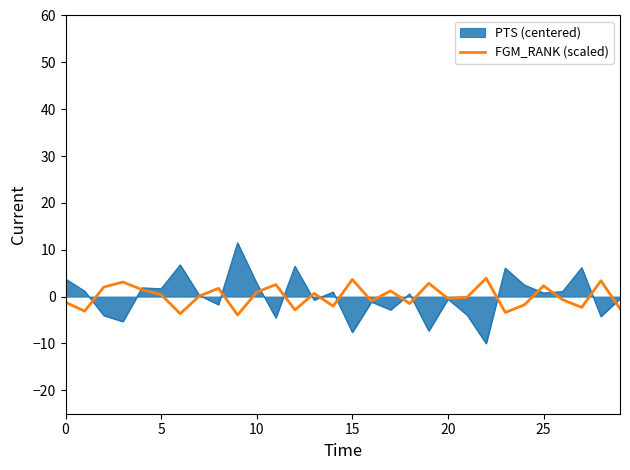

What is the lowest value of the FGM_RANK (scaled) series?

-3.9